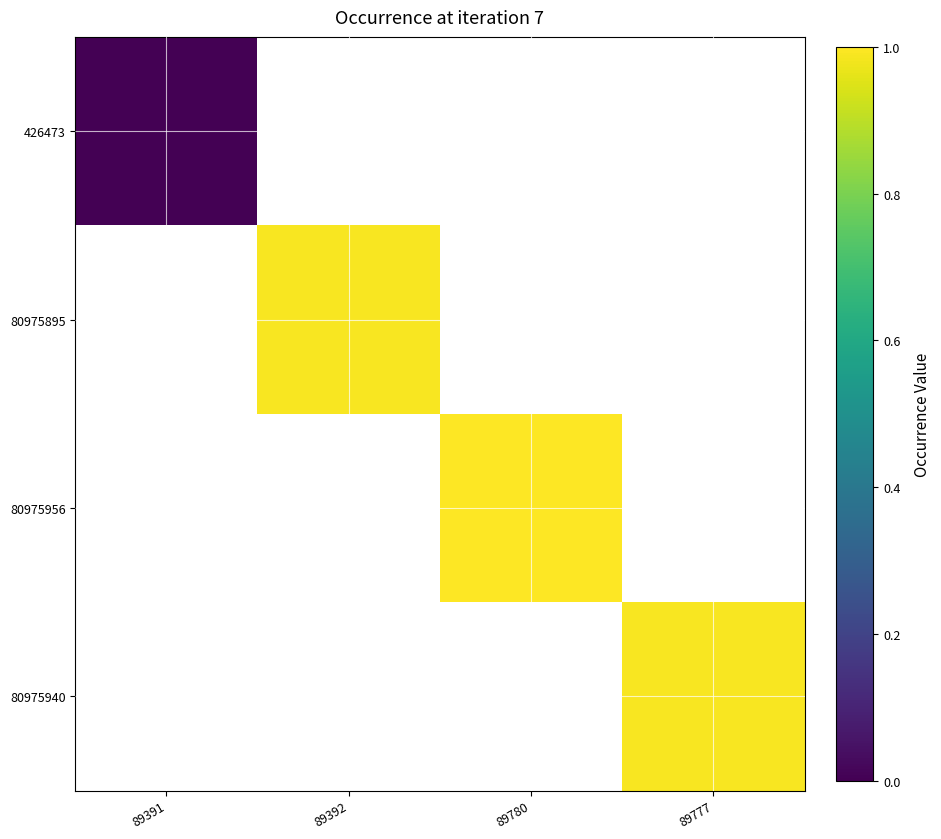

Rank the series by their average value, from lowest to highest.

426473, 80975895, 80975956, 80975940